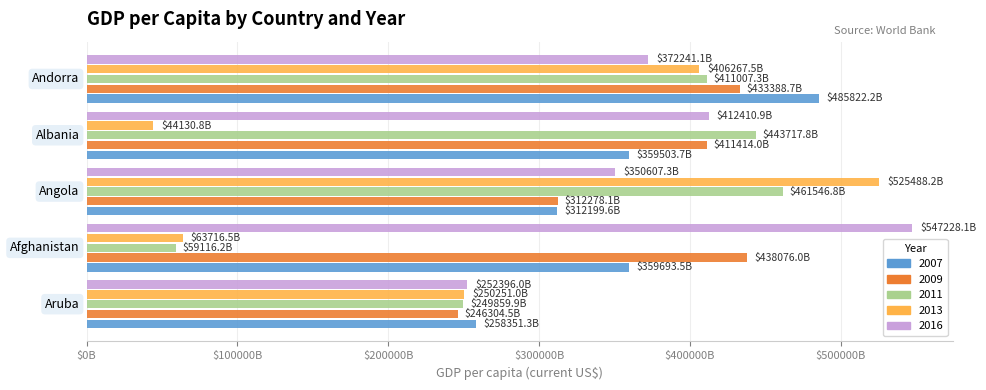

What are all the series names shown in the legend?

2007, 2009, 2011, 2013, 2016